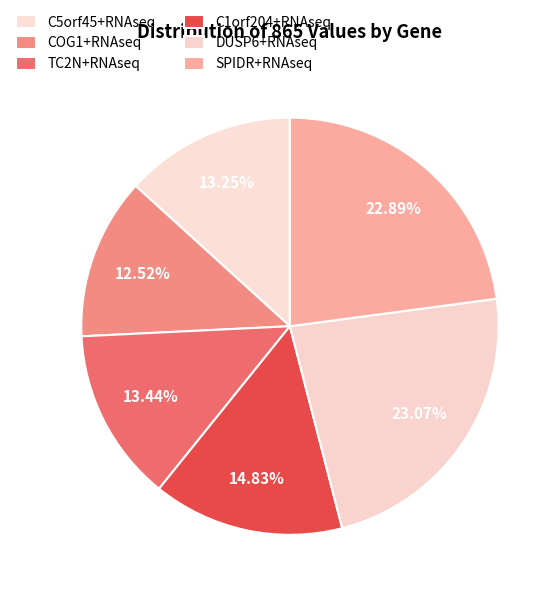

Which slice is the largest?

DUSP6+RNAseq